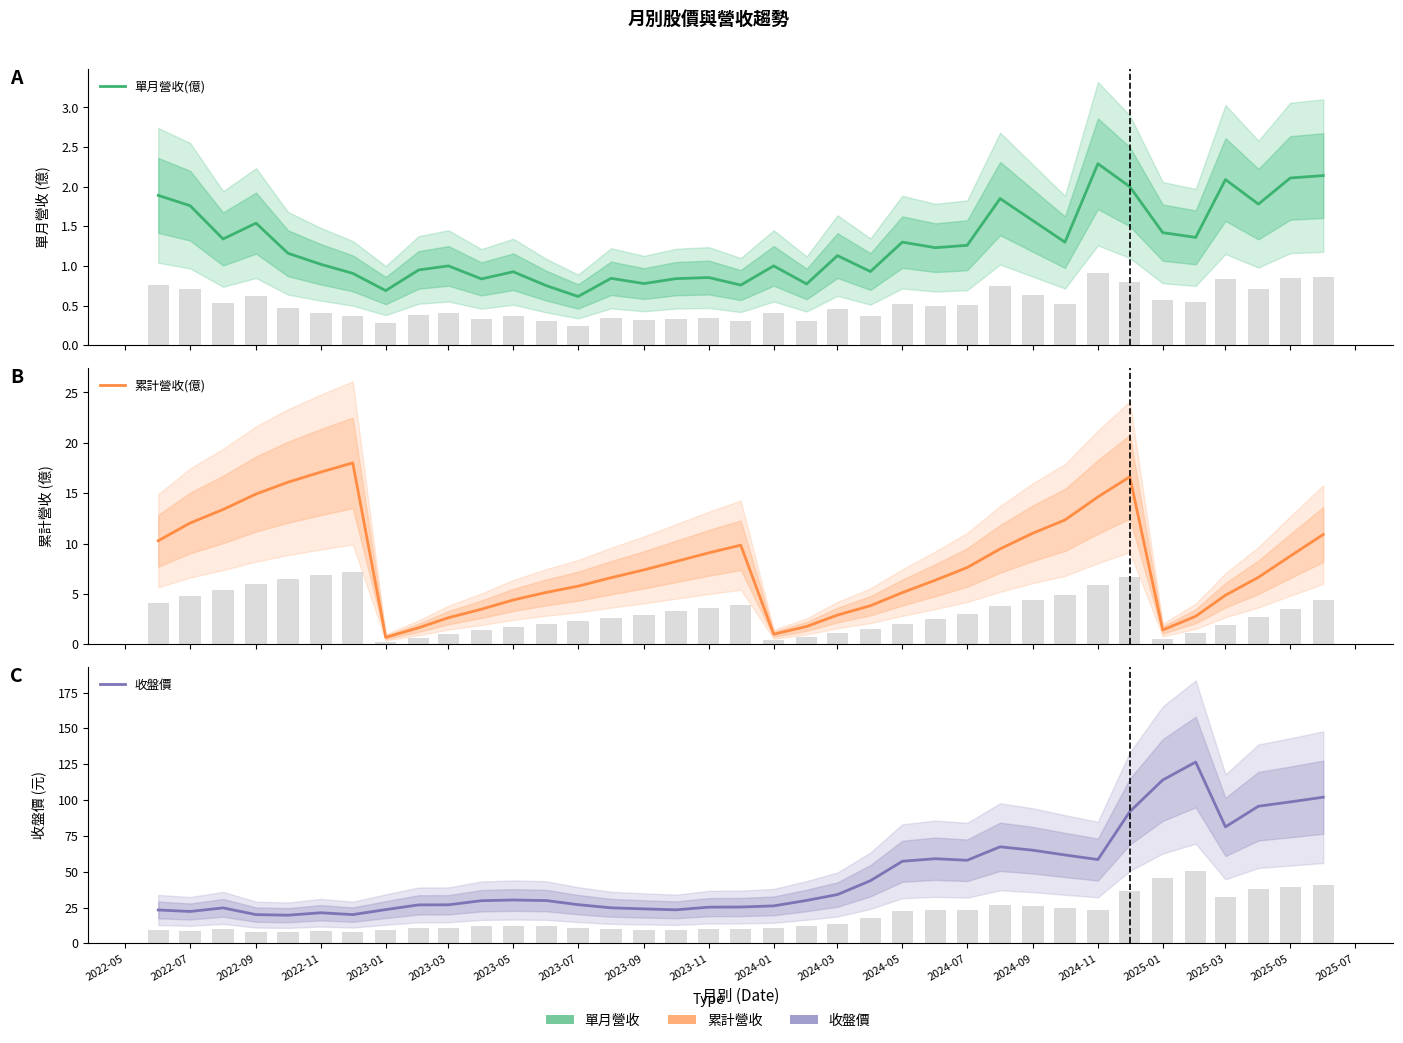

Reading left to right, extract all data points from this chart.

單月營收(億): 1.9	1.8	1.3	1.5	1.2	1.0	0.9	0.7	0.9	1.0	0.8	0.9	0.8	0.6	0.8	0.8	0.8	0.9	0.8	1.0	0.8	1.1	0.9	1.3	1.2	1.3	1.9	1.6	1.3	2.3	2.0	1.4	1.4	2.1	1.8	2.1	2.1
累計營收(億): 10.3	12.0	13.4	14.9	16.1	17.1	18.0	0.7	1.6	2.6	3.5	4.4	5.2	5.8	6.6	7.4	8.2	9.1	9.8	1.0	1.8	2.9	3.8	5.1	6.4	7.6	9.5	11.0	12.3	14.6	16.6	1.4	2.8	4.9	6.7	8.8	10.9
收盤價: 23.4	22.3	24.8	20.1	19.7	21.4	20.1	23.6	26.9	26.9	29.8	30.3	29.9	27.1	24.9	24.1	23.4	25.3	25.4	26.2	30.0	34.1	43.8	57.3	59.1	58.0	67.4	65.0	61.7	58.5	91.9	114.0	126.5	81.3	95.7	98.7	102.0